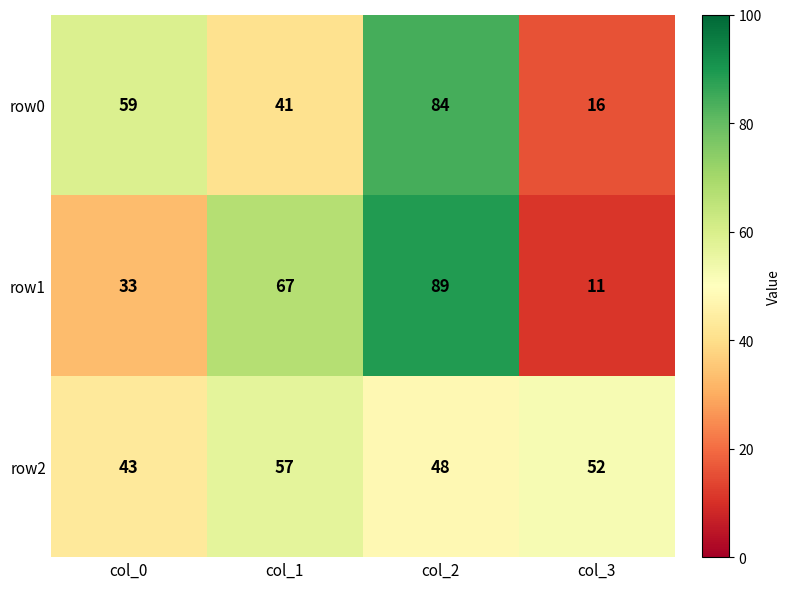

The value of row1 at col_3 is 11. True or false?

True